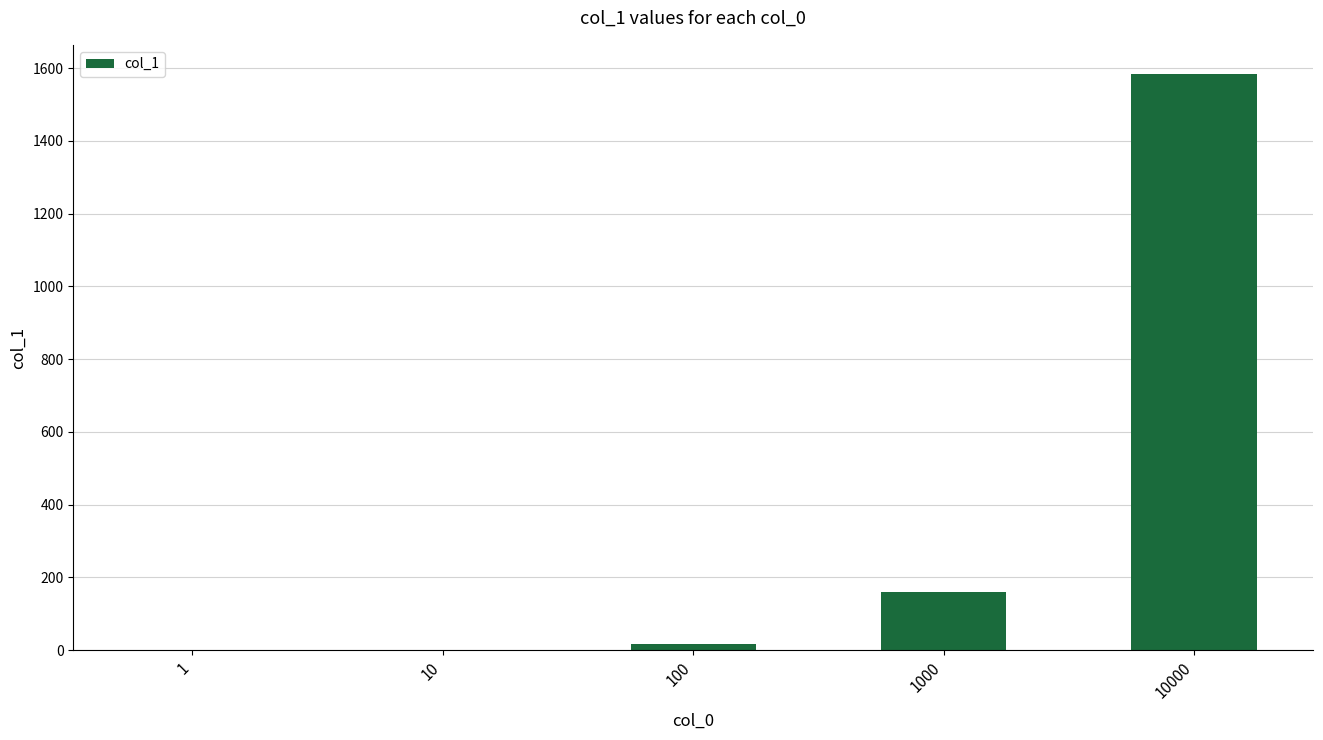

Which label corresponds to the largest value in the chart?

10000